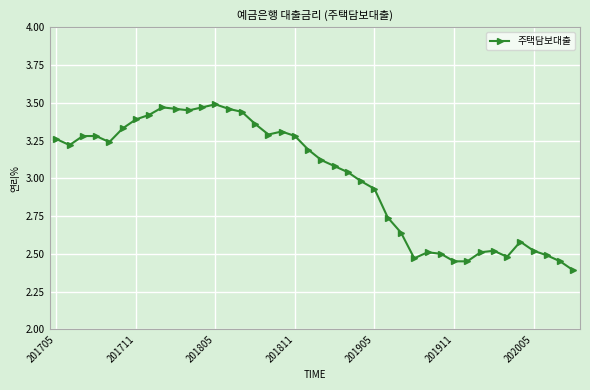

What is the difference between the second highest and minimum values?

1.1